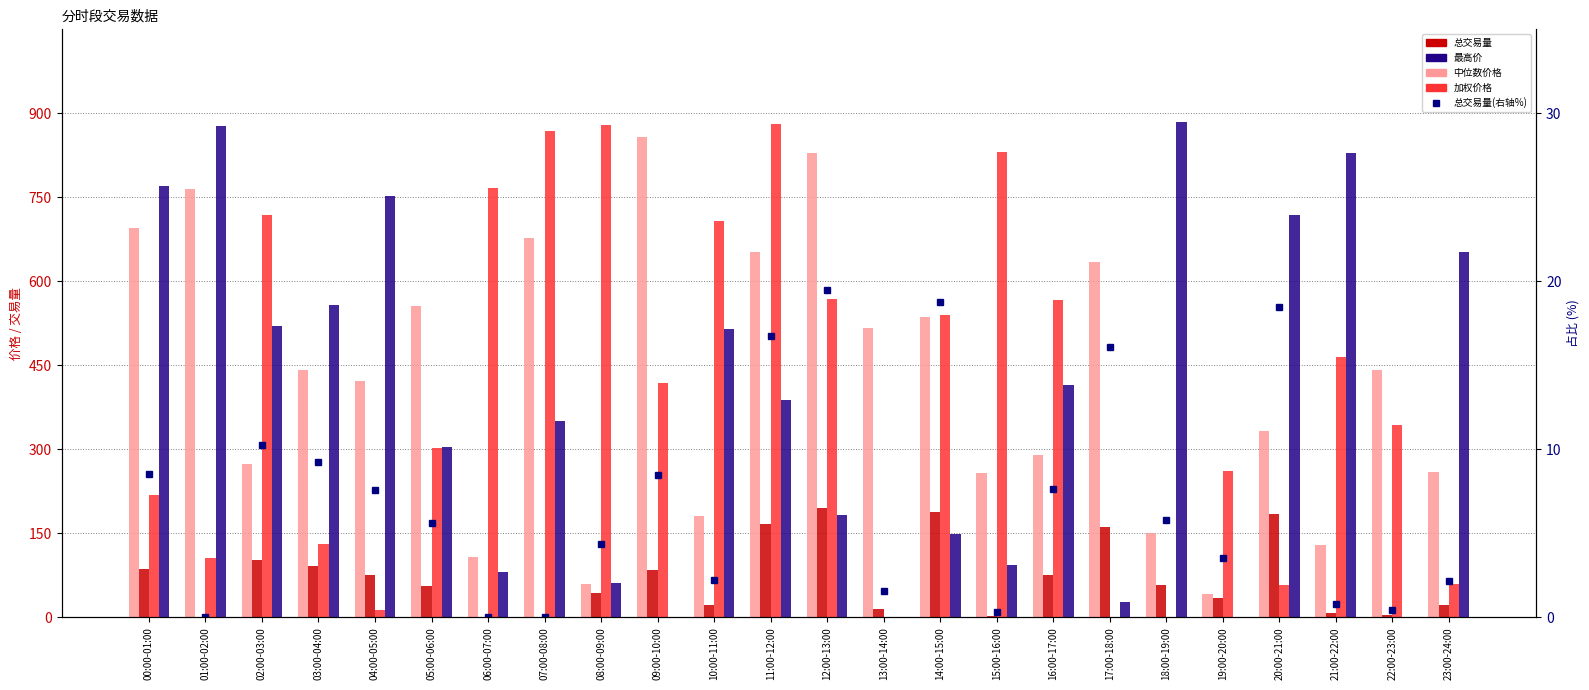

What is the total value across all series at 23:00-24:00?

994.7